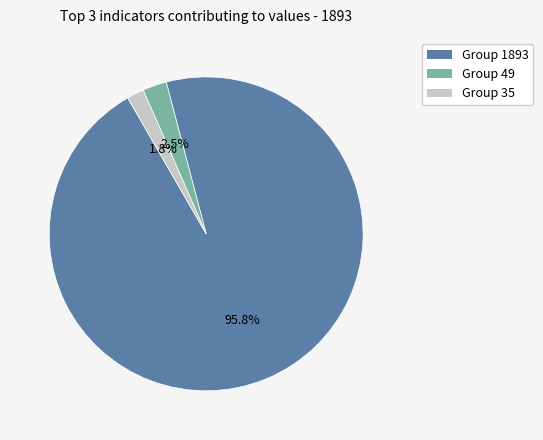

Is Group 49 the majority of the pie?

No